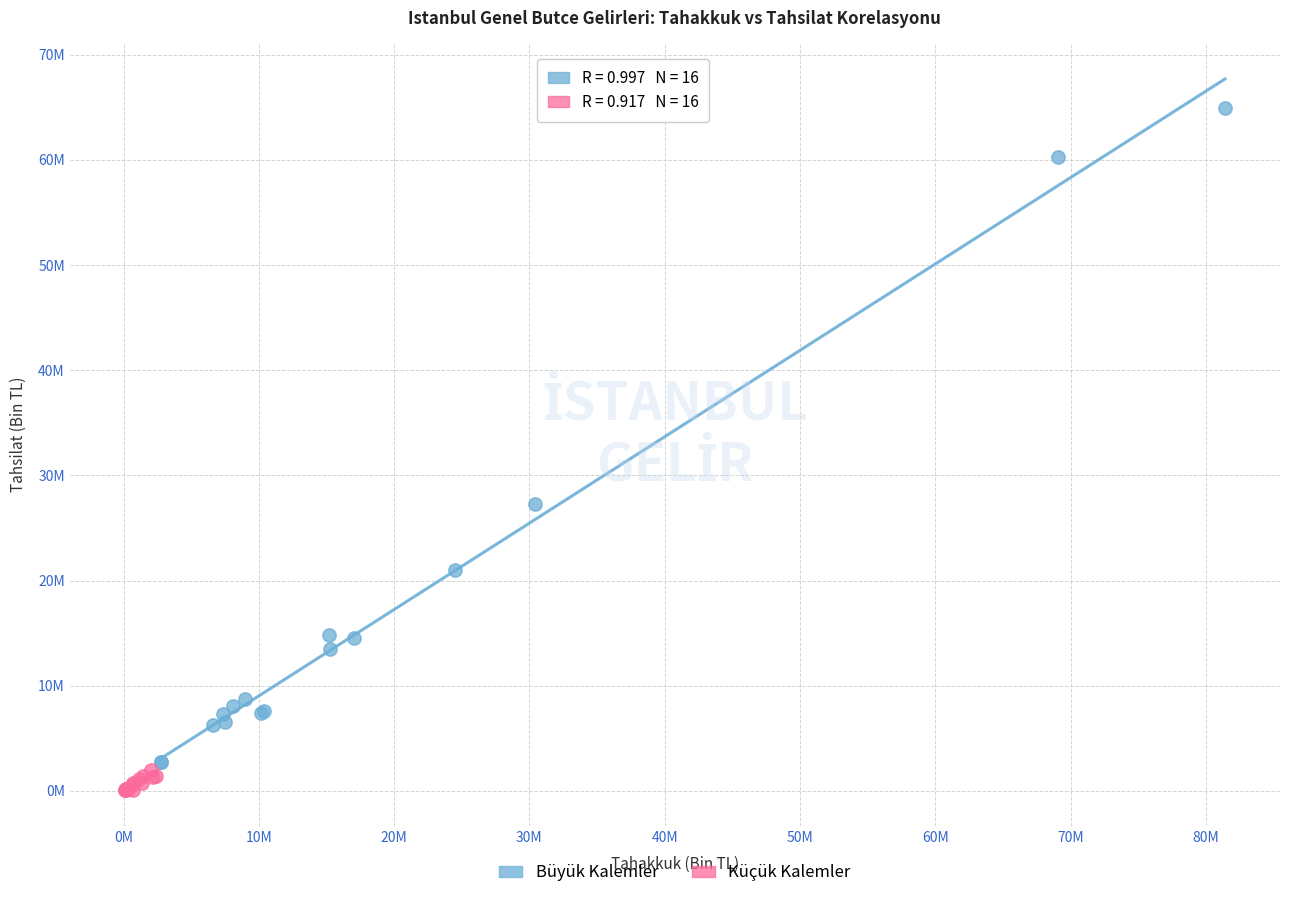

Which series contains the highest Y value?

Büyük Kalemler